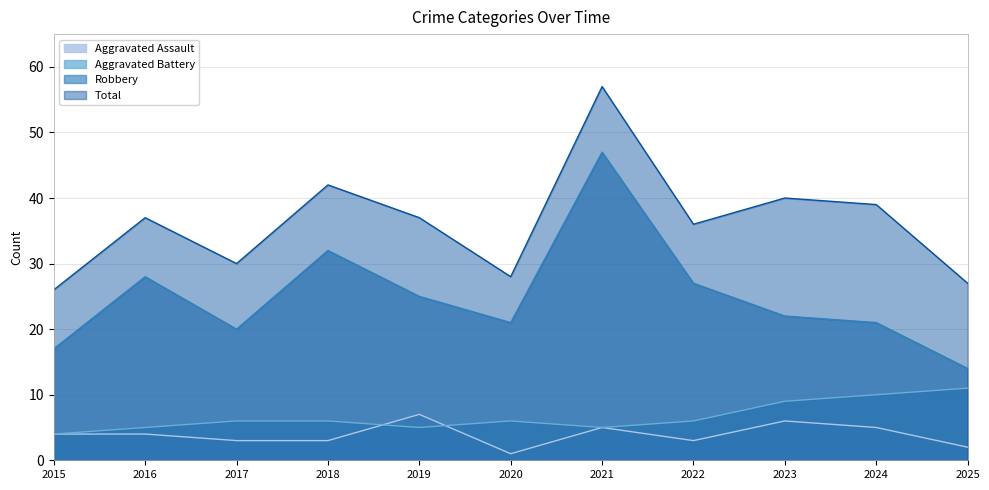

Reading right to left, list all the values displayed in this chart.

Aggravated Assault: 2025=2	2024=5	2023=6	2022=3	2021=5	2020=1	2019=7	2018=3	2017=3	2016=4	2015=4
Aggravated Battery: 2025=11	2024=10	2023=9	2022=6	2021=5	2020=6	2019=5	2018=6	2017=6	2016=5	2015=4
Robbery: 2025=14	2024=21	2023=22	2022=27	2021=47	2020=21	2019=25	2018=32	2017=20	2016=28	2015=17
Total: 2025=27	2024=39	2023=40	2022=36	2021=57	2020=28	2019=37	2018=42	2017=30	2016=37	2015=26